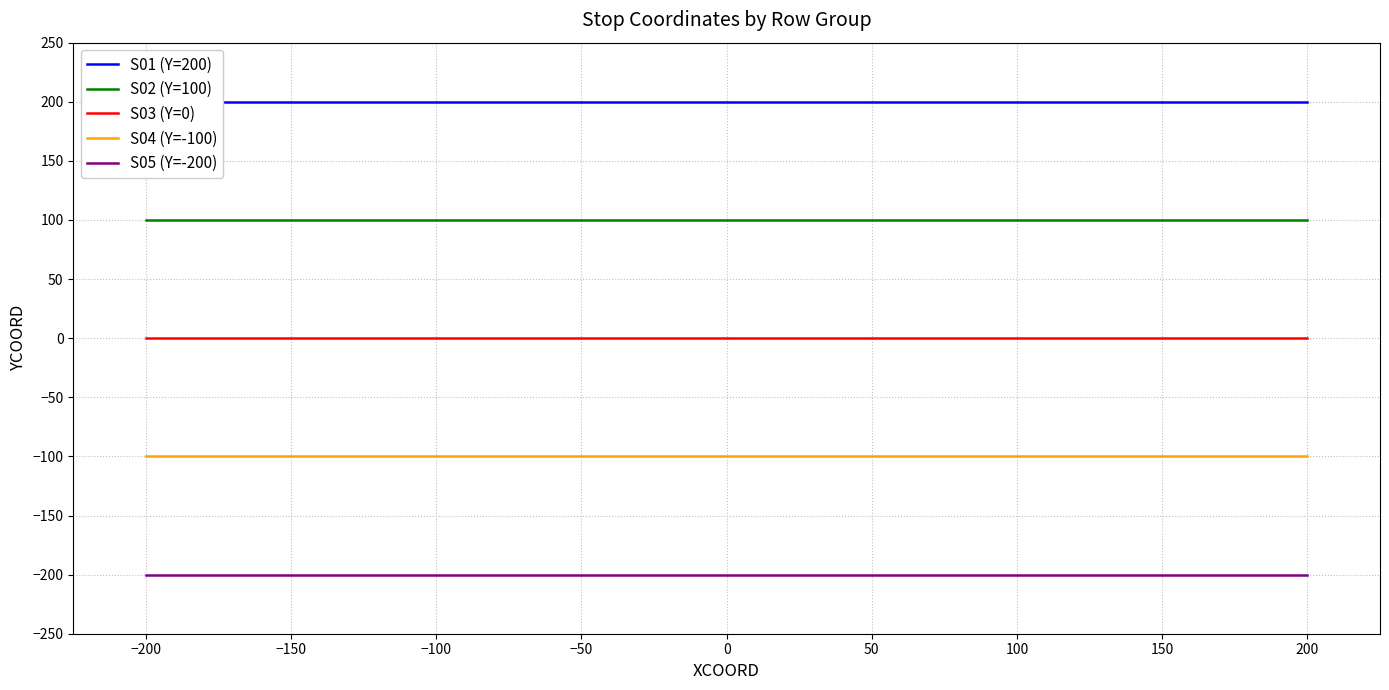

True or false: S05 (Y=-200) and S02 (Y=100) intersect in this chart.

False